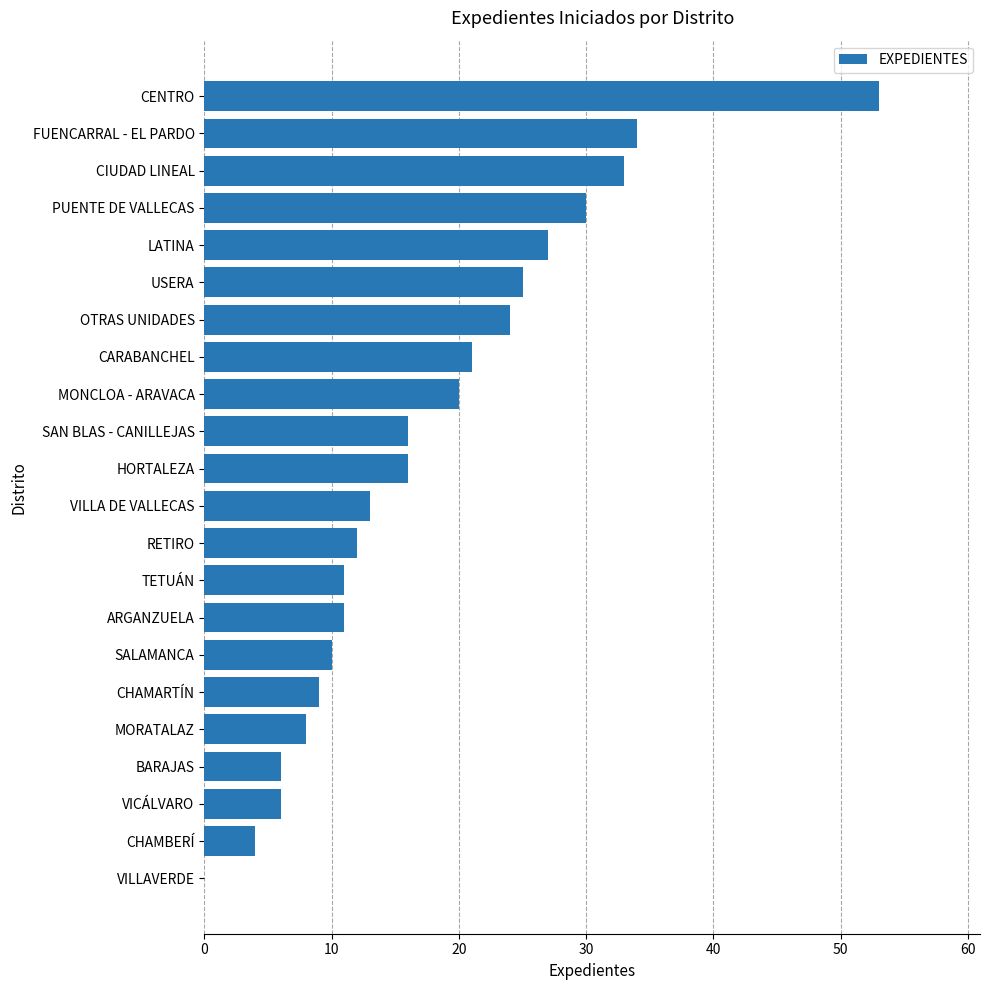

Count the number of categories in the chart.

22